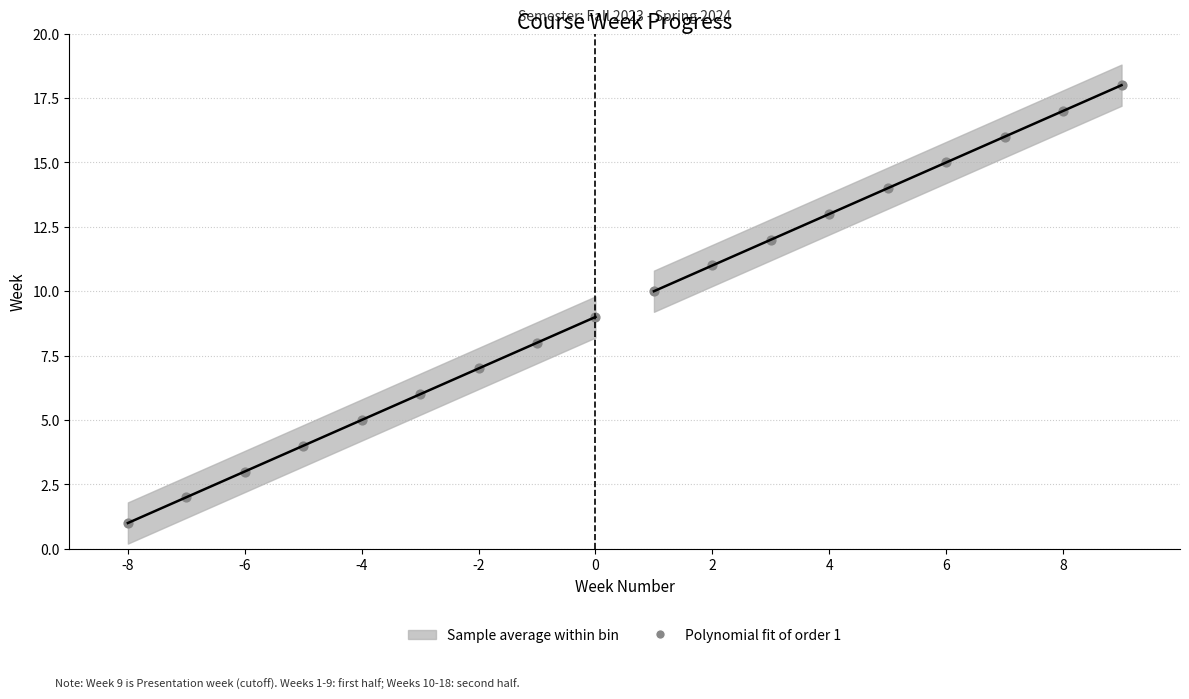

Which has a higher value, -6 or 2?

2